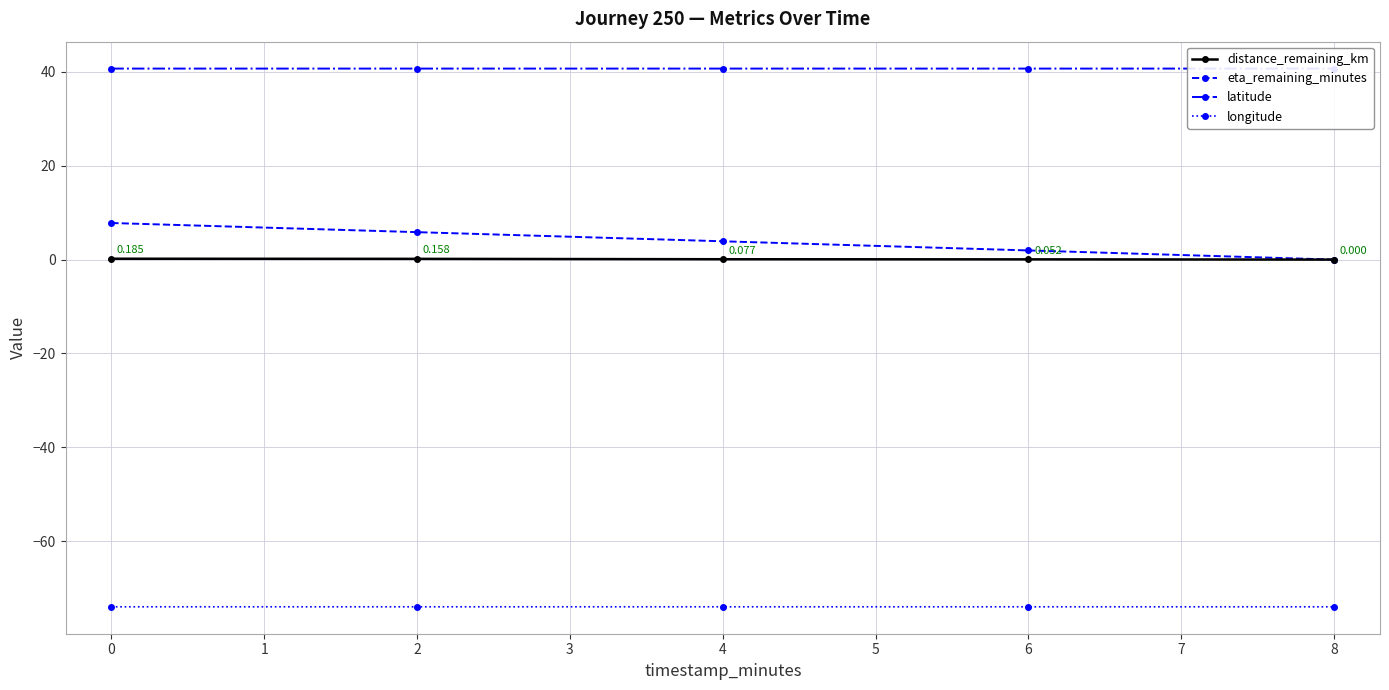

What is the approximate value of eta_remaining_minutes at 0?

7.8